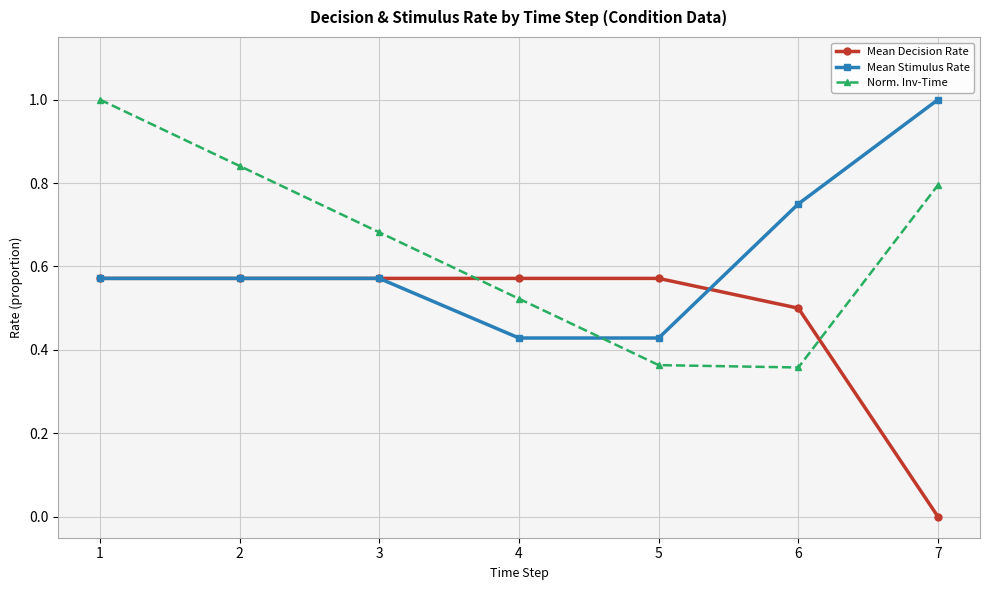

Between 2 and 3, which series saw the biggest shift?

Norm. Inv-Time